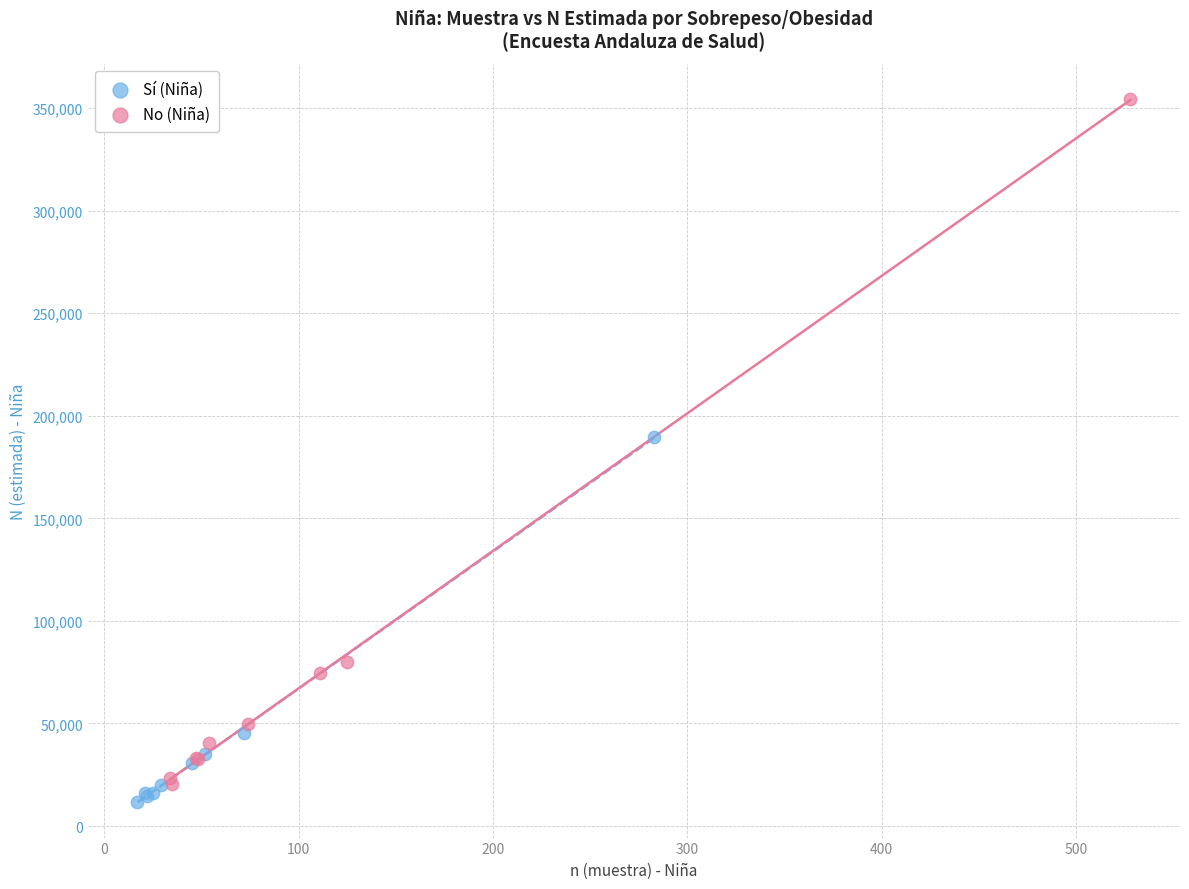

Which series reaches the maximum Y coordinate?

No (Niña)